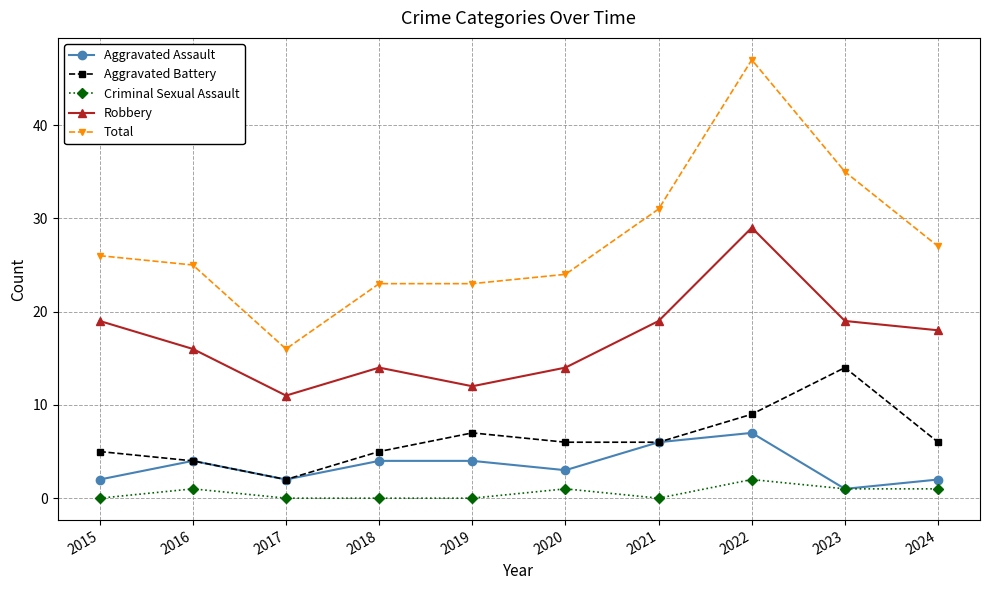

What value does the Aggravated Battery series have at 2022?

9